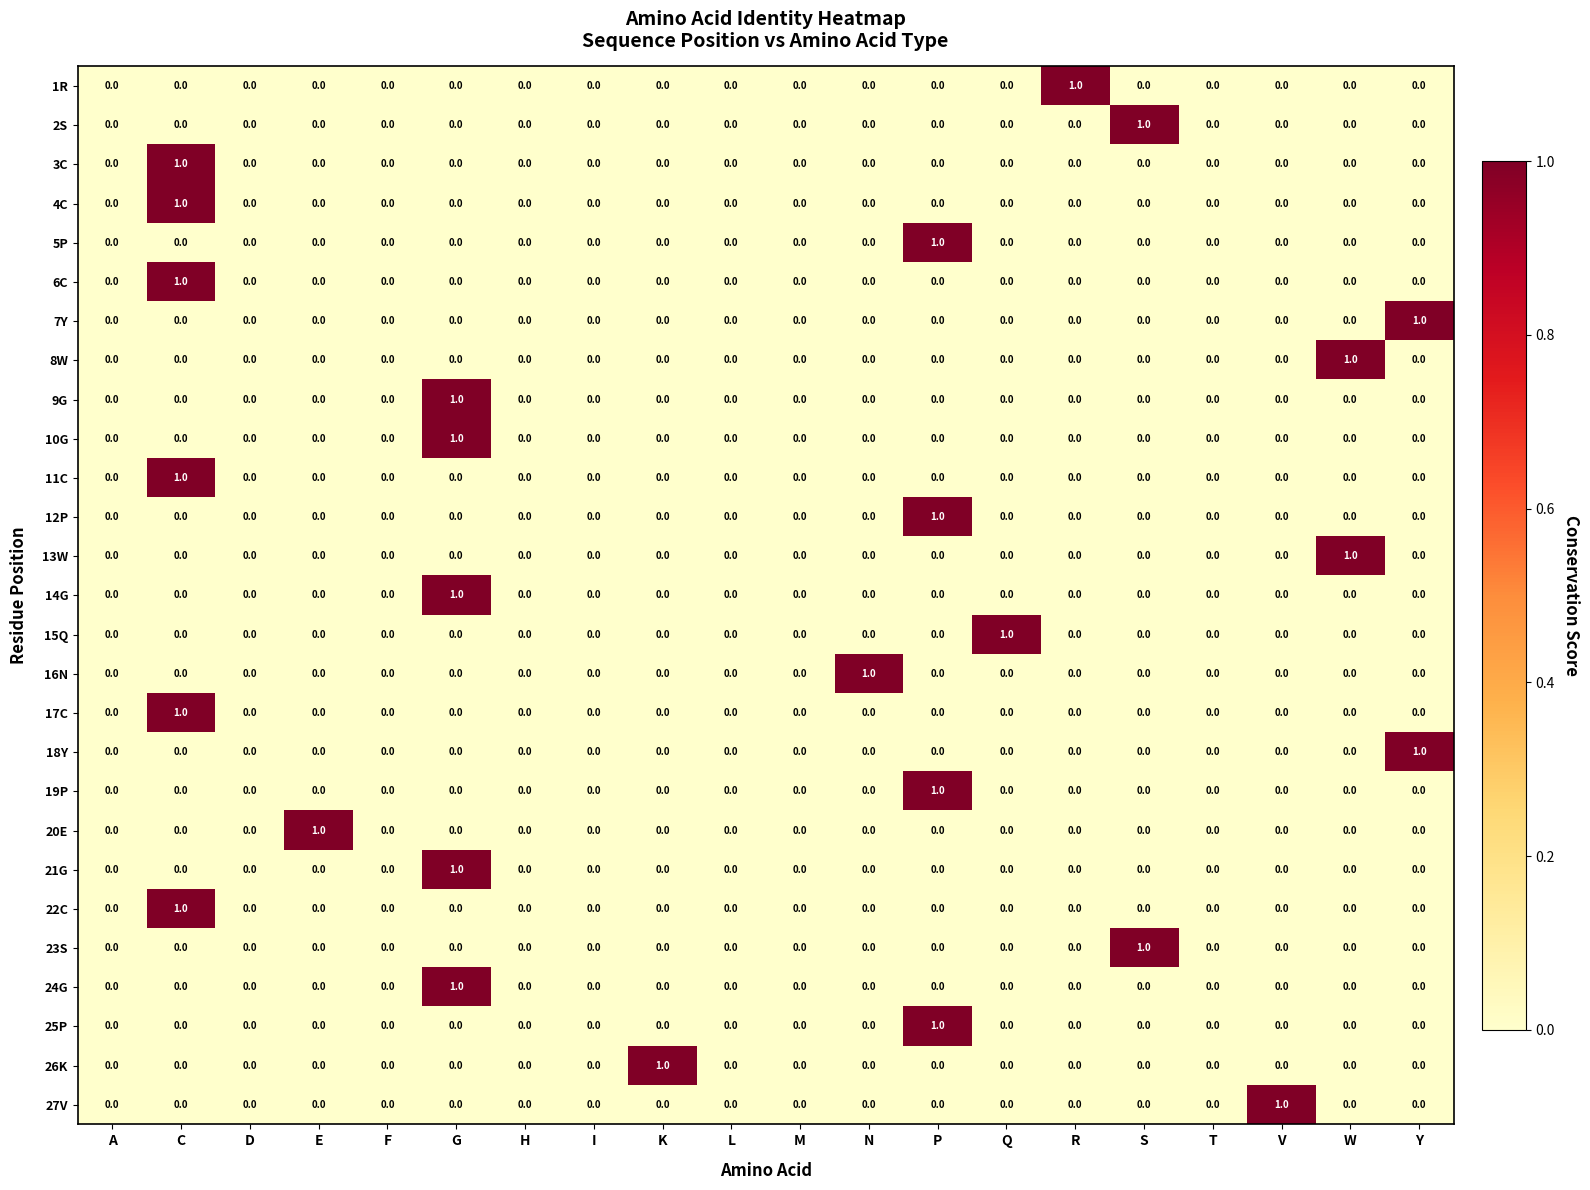

Is it true that 2S equals 0 at E?

True